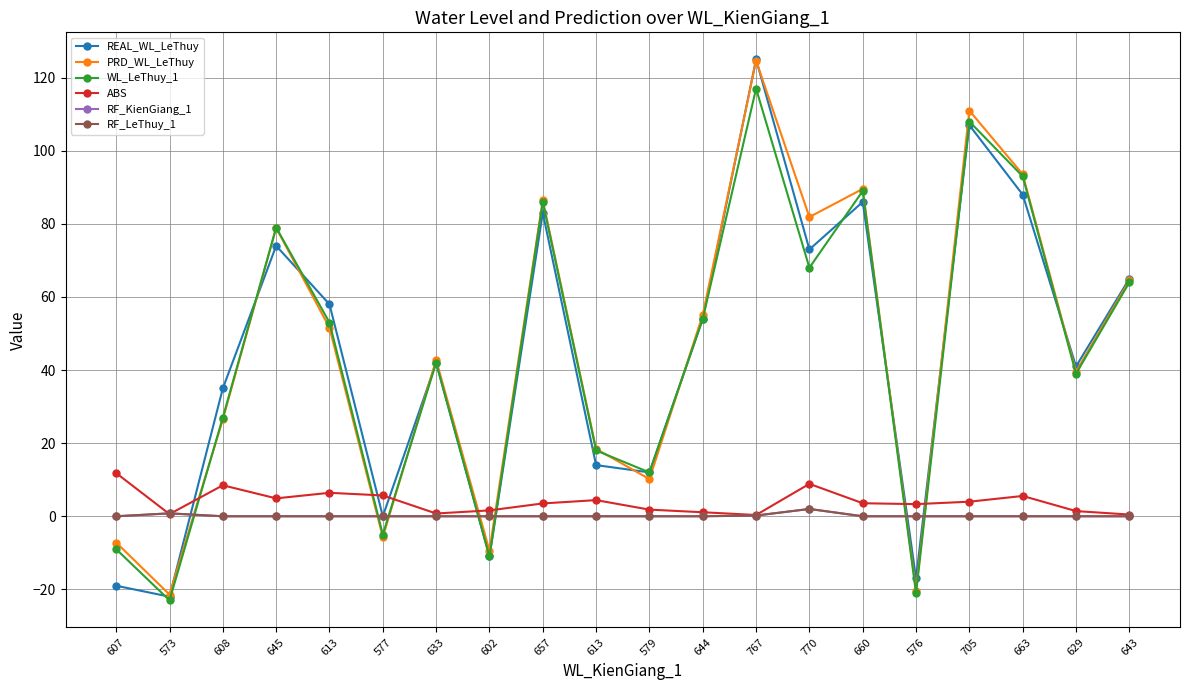

Does the chart have visible grid lines?

Yes